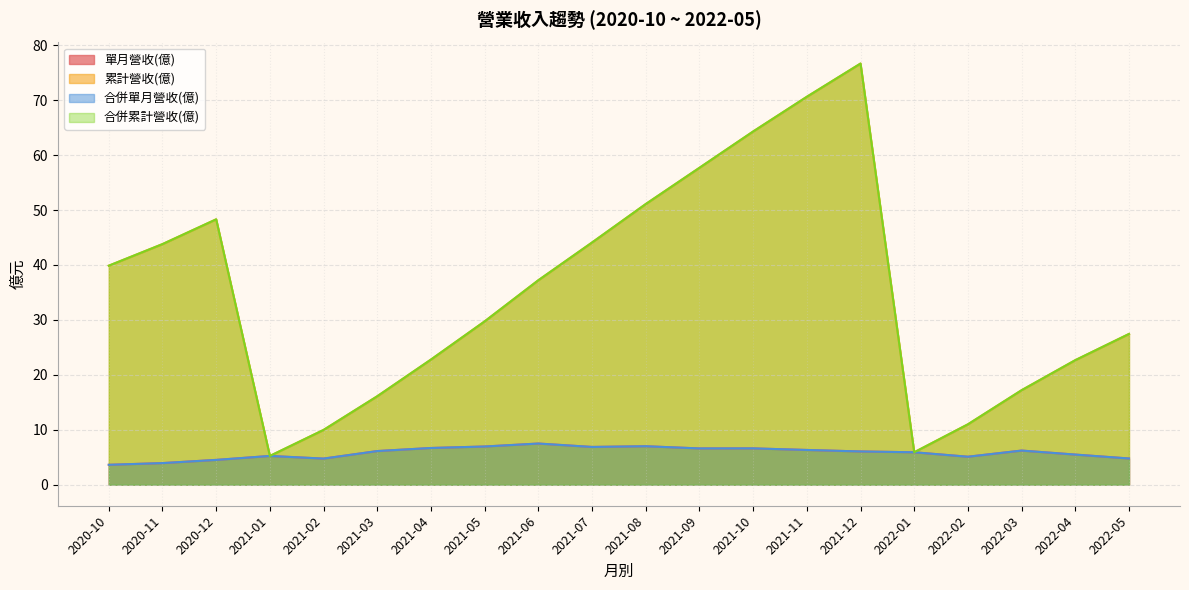

Reading left to right, extract all data points from this chart.

單月營收(億): 2022-05=4.8	2022-04=5.5	2022-03=6.2	2022-02=5.1	2022-01=5.9	2021-12=6.0	2021-11=6.3	2021-10=6.6	2021-09=6.6	2021-08=7.0	2021-07=6.9	2021-06=7.5	2021-05=7.0	2021-04=6.7	2021-03=6.1	2021-02=4.8	2021-01=5.2	2020-12=4.5	2020-11=3.9	2020-10=3.6
累計營收(億): 2022-05=27.4	2022-04=22.7	2022-03=17.2	2022-02=11.0	2022-01=5.9	2021-12=76.7	2021-11=70.6	2021-10=64.3	2021-09=57.7	2021-08=51.1	2021-07=44.1	2021-06=37.2	2021-05=29.7	2021-04=22.8	2021-03=16.1	2021-02=10.0	2021-01=5.2	2020-12=48.3	2020-11=43.8	2020-10=39.9
合併單月營收(億): 2022-05=4.8	2022-04=5.5	2022-03=6.2	2022-02=5.1	2022-01=5.9	2021-12=6.0	2021-11=6.3	2021-10=6.6	2021-09=6.6	2021-08=7.0	2021-07=6.9	2021-06=7.5	2021-05=7.0	2021-04=6.7	2021-03=6.1	2021-02=4.8	2021-01=5.2	2020-12=4.5	2020-11=3.9	2020-10=3.6
合併累計營收(億): 2022-05=27.4	2022-04=22.7	2022-03=17.2	2022-02=11.0	2022-01=5.9	2021-12=76.7	2021-11=70.6	2021-10=64.3	2021-09=57.7	2021-08=51.1	2021-07=44.1	2021-06=37.2	2021-05=29.7	2021-04=22.8	2021-03=16.1	2021-02=10.0	2021-01=5.2	2020-12=48.3	2020-11=43.8	2020-10=39.9